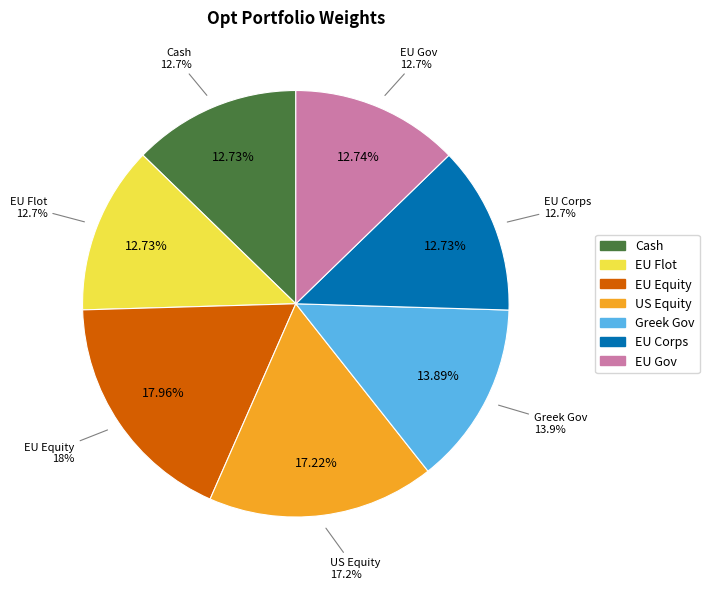

Between EU Corps and EU Equity, which is larger?

EU Equity